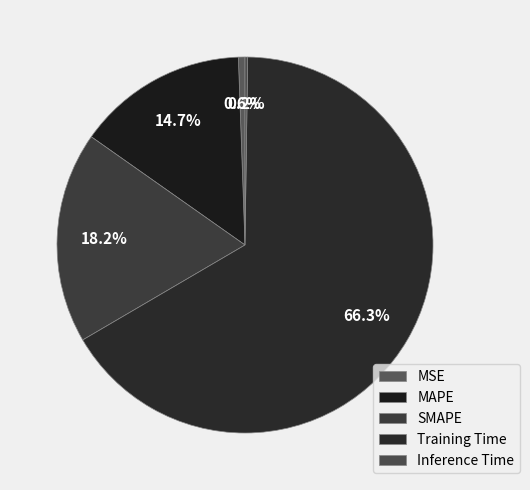

How much of the chart is everything except MAPE?

85.3%